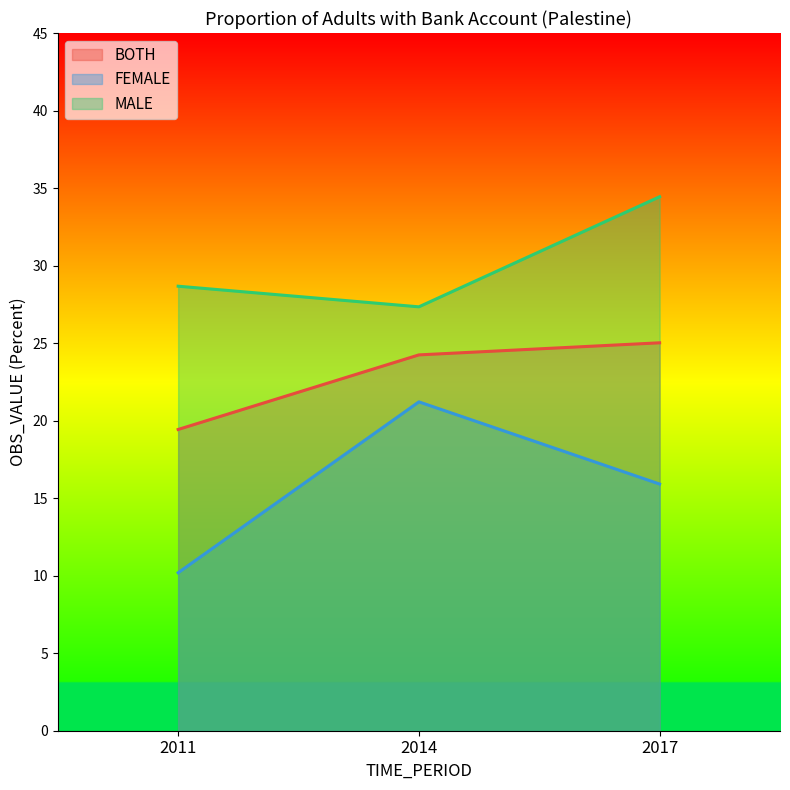

Rank the series by their maximum value, from highest to lowest.

MALE, BOTH, FEMALE